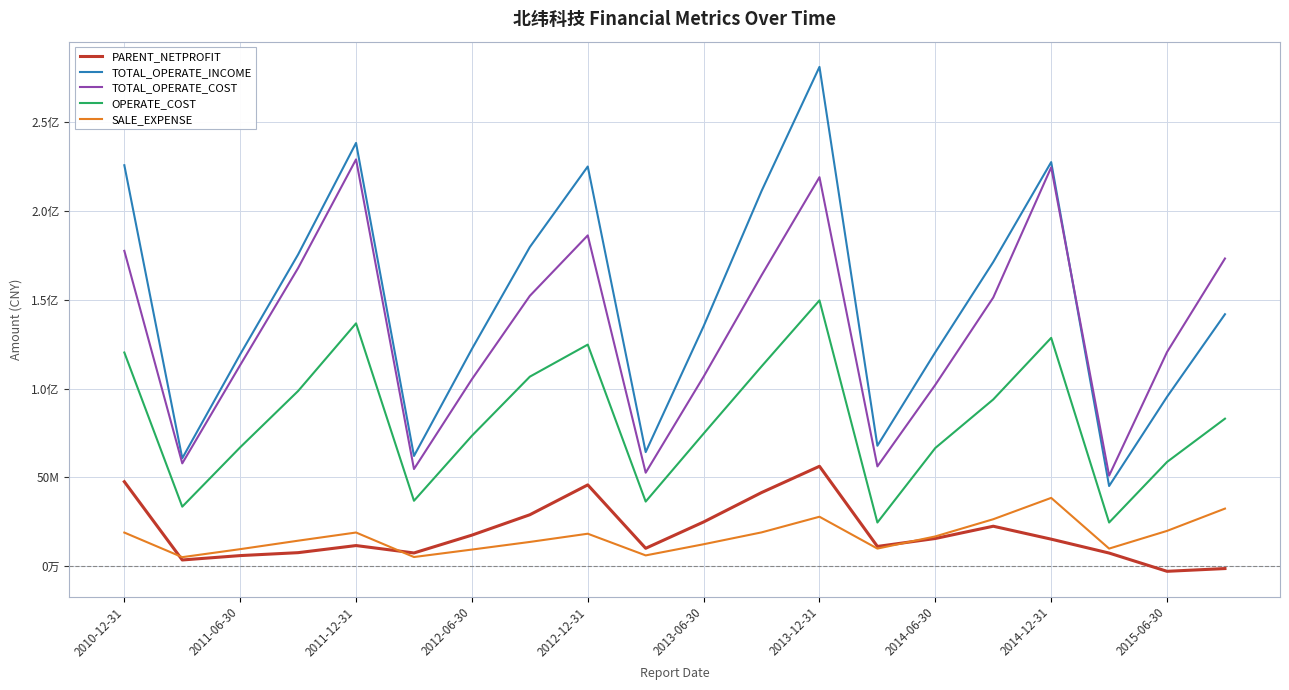

Does the chart have visible grid lines?

Yes